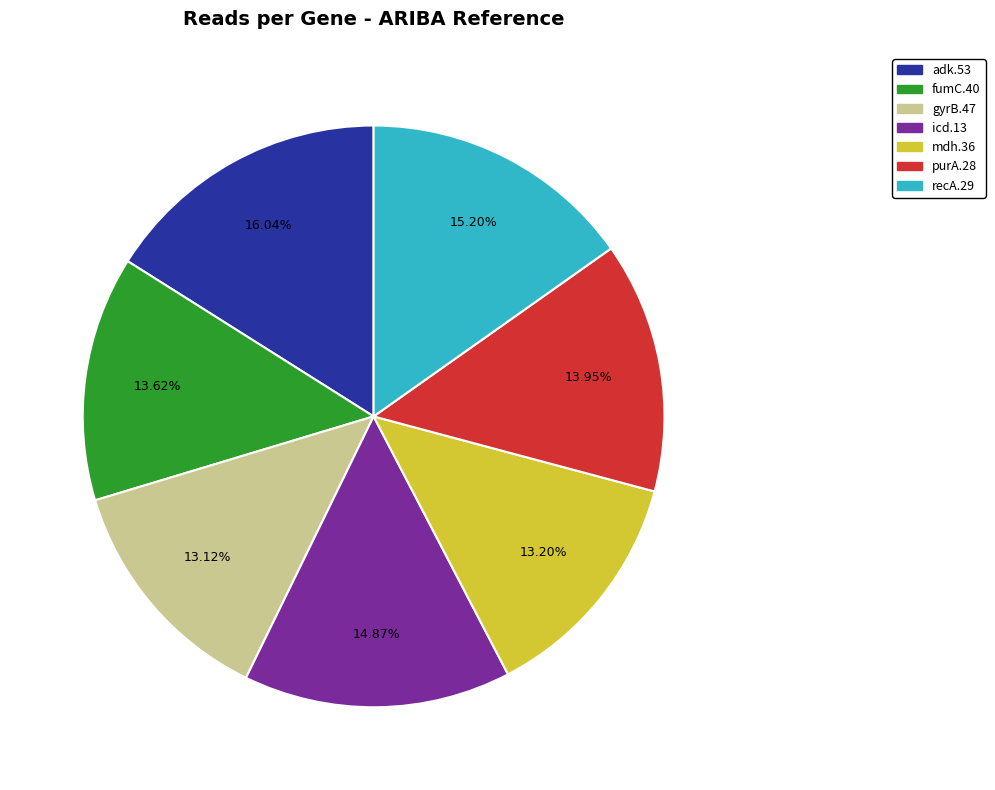

To the nearest percent, what is the difference between the largest and smallest slice percentages?

3%